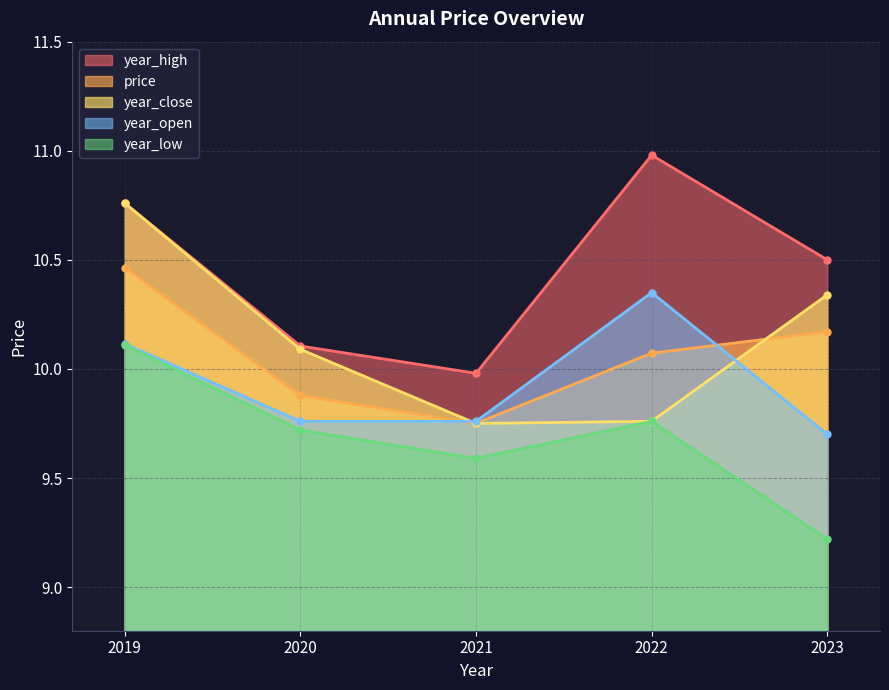

List the labels in order of year_low value, largest first.

2019, 2022, 2020, 2021, 2023